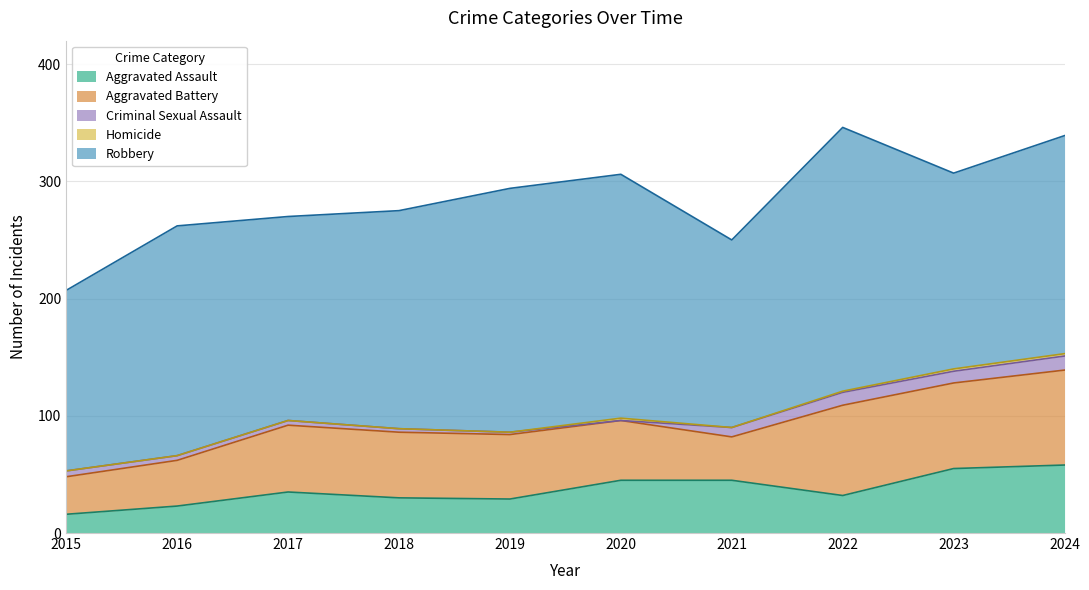

How many lines are shown in the chart?

5